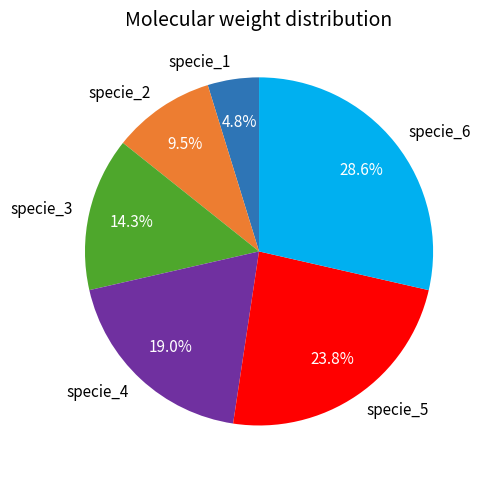

Does any single category account for the majority?

No